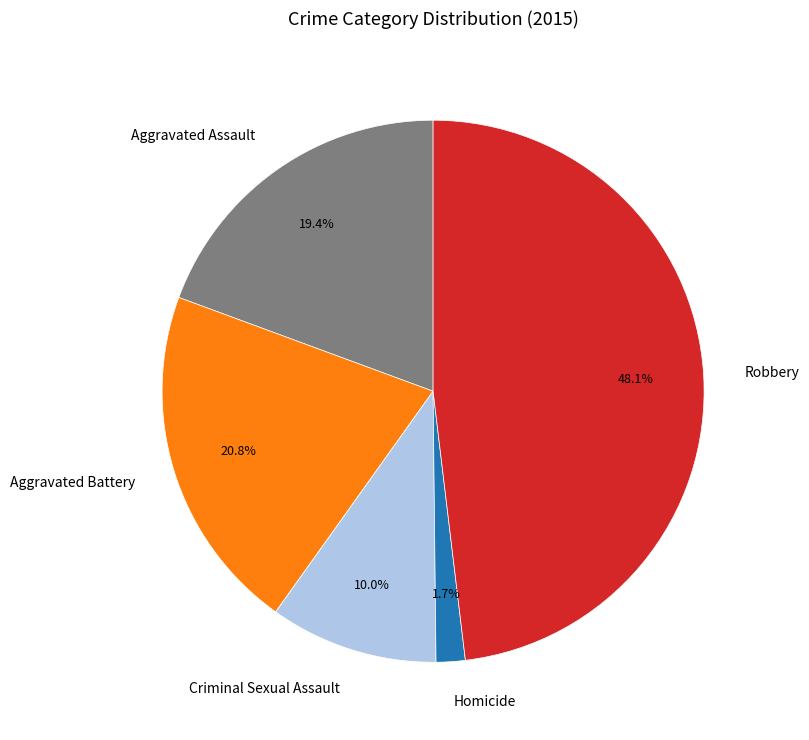

Does Aggravated Assault represent more than half of the total?

No